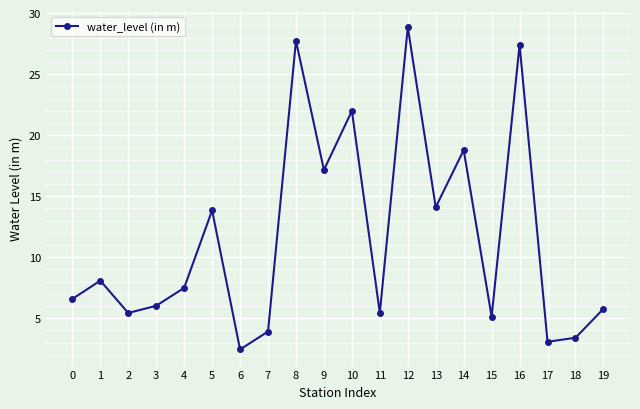

How many points are lower than both their immediate neighbors (excluding endpoints)?

7